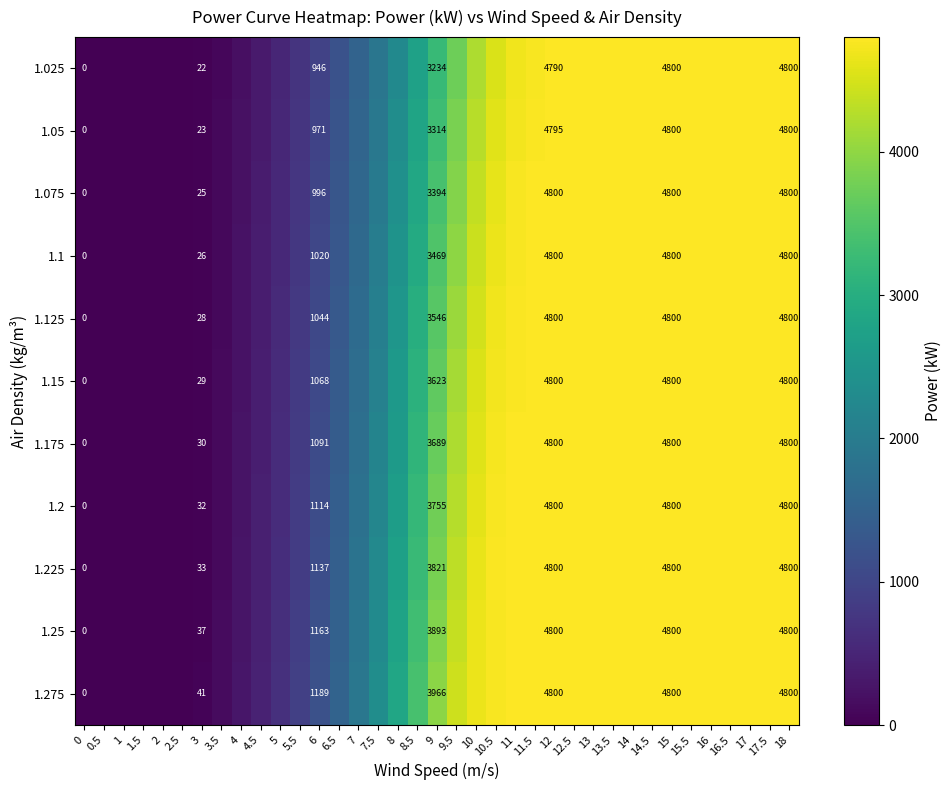

What is the total value across all series at 18?

52800